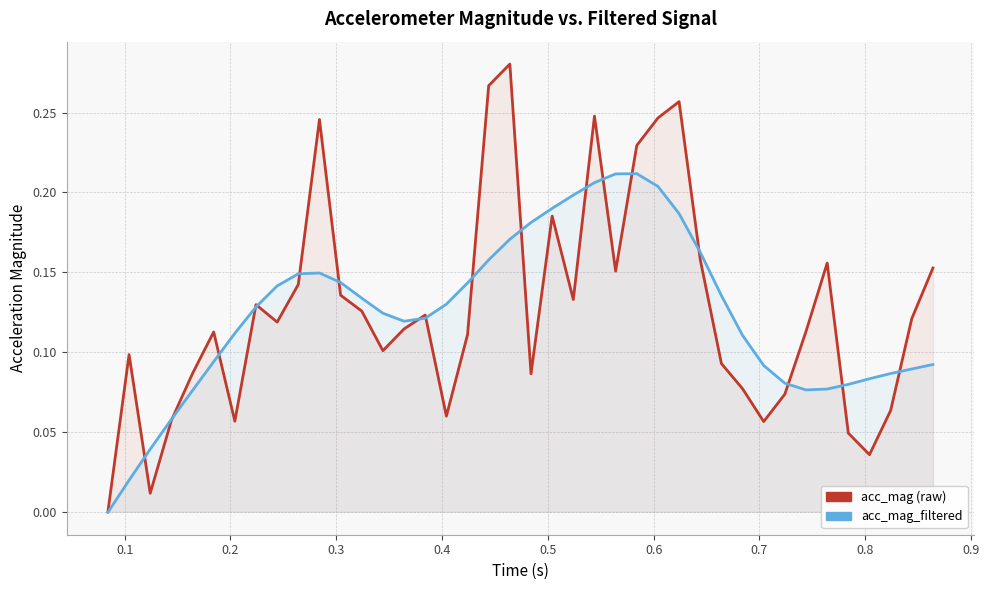

In acc_mag_filtered, how many points are higher than both neighbors (excluding endpoints)?

2